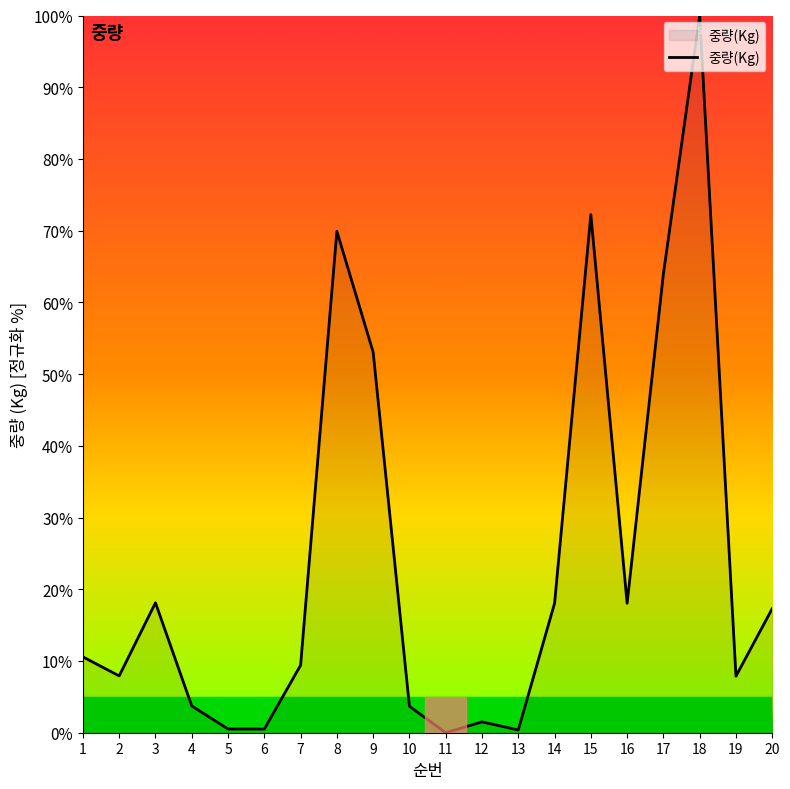

What is the difference between the maximum and minimum values?

100.0